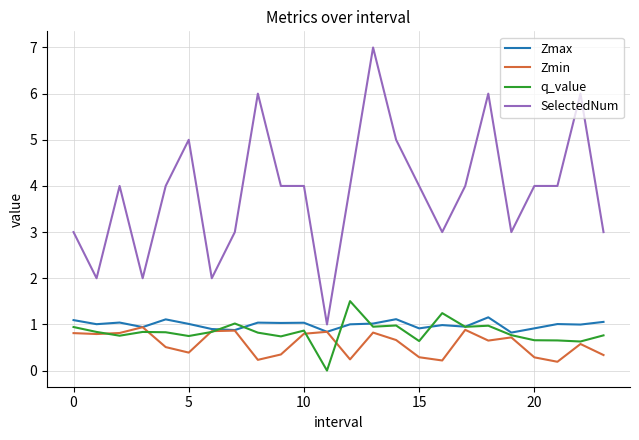

Which series has the widest spread of values?

SelectedNum